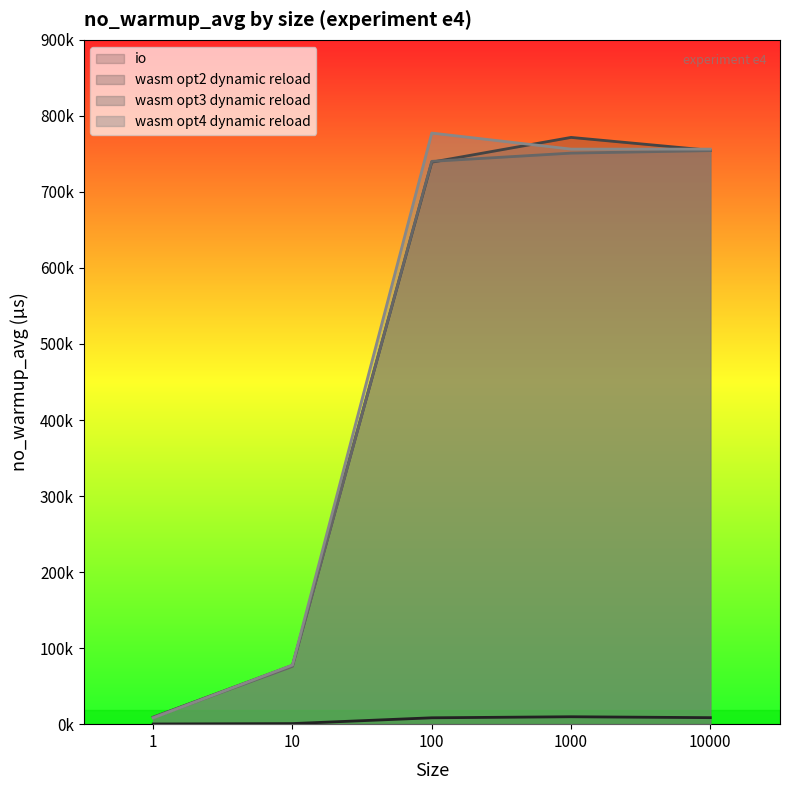

True or false: wasm opt2 dynamic reload has a value of 754711 at 10000.

True